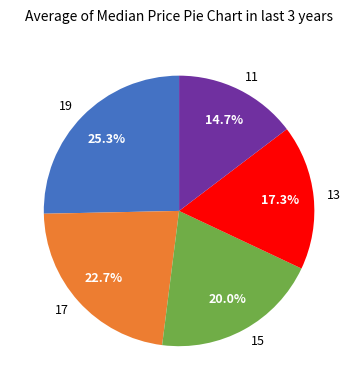

Which category has the smallest portion of the pie?

11